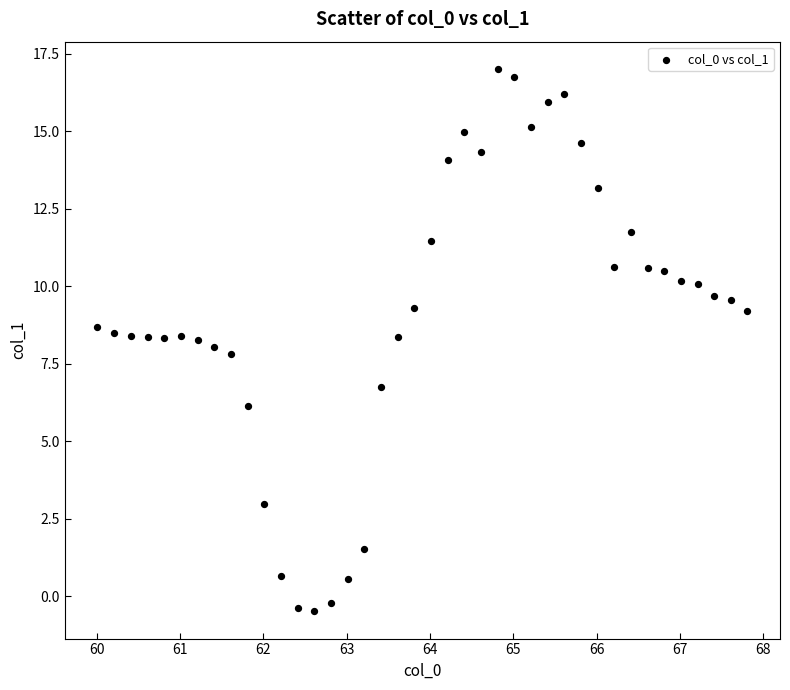

What is the range of X values (max minus min)?

7.8